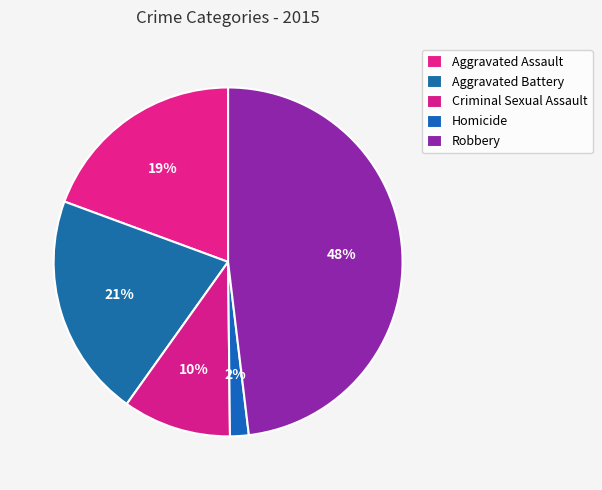

Rank the categories by value from highest to lowest.

Robbery, Aggravated Battery, Aggravated Assault, Criminal Sexual Assault, Homicide